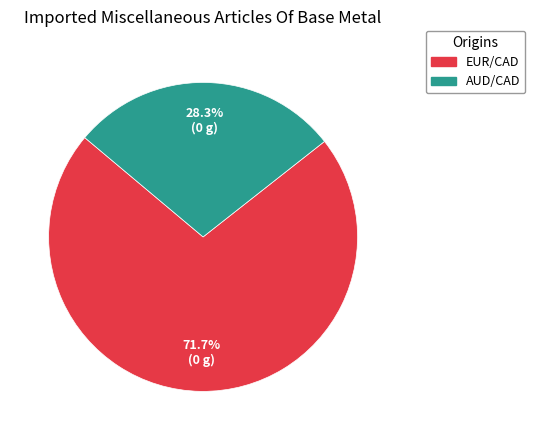

Which slice is the smallest?

AUD/CAD